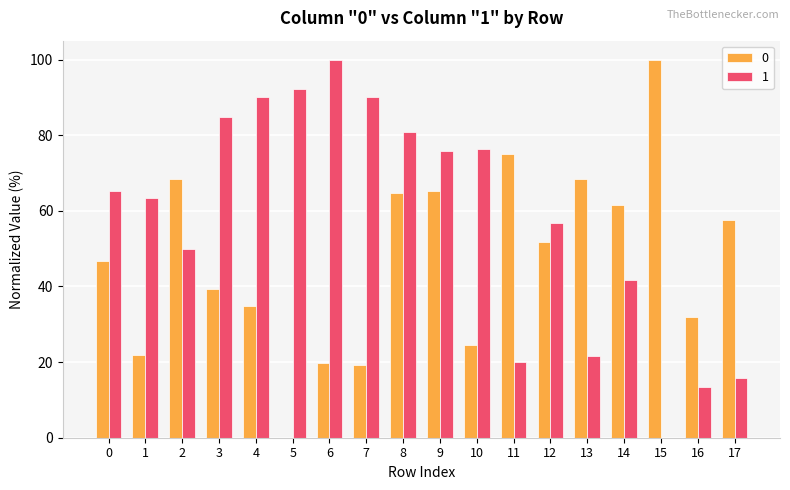

How many series are shown in this chart?

2